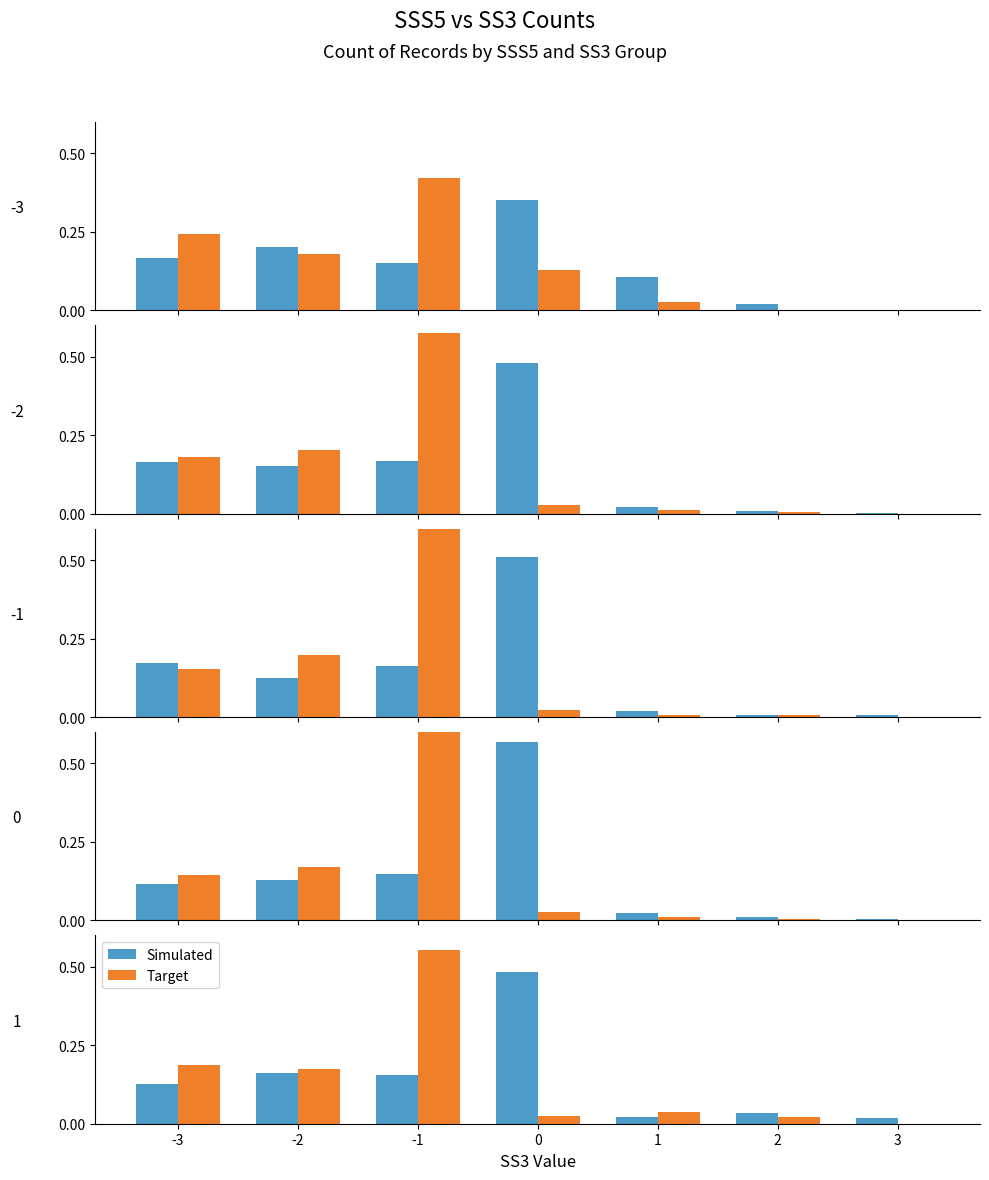

Is it true that Target equals 0.0 at 3?

True